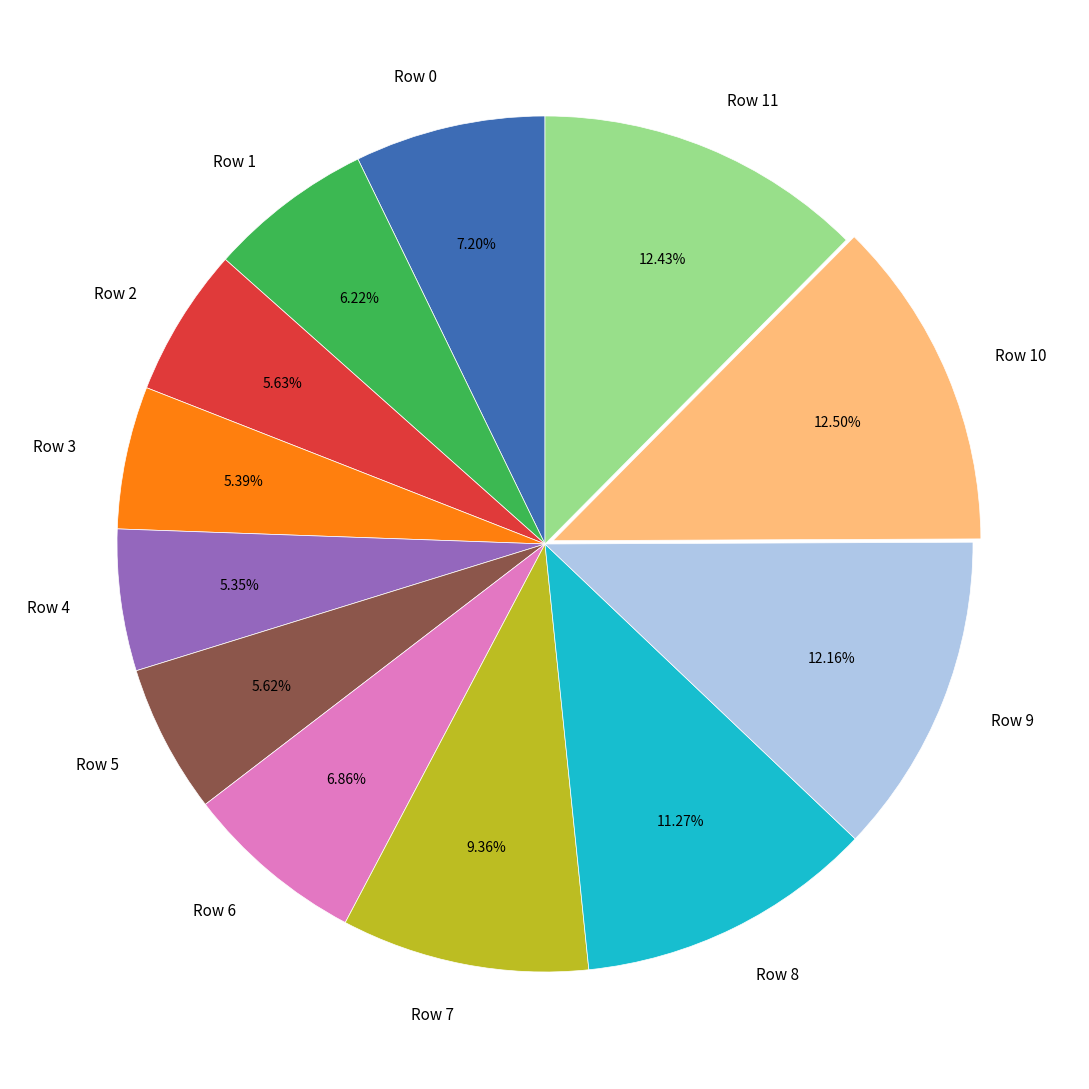

To the nearest percent, what is the combined percentage of Row 6 and Row 5?

12%